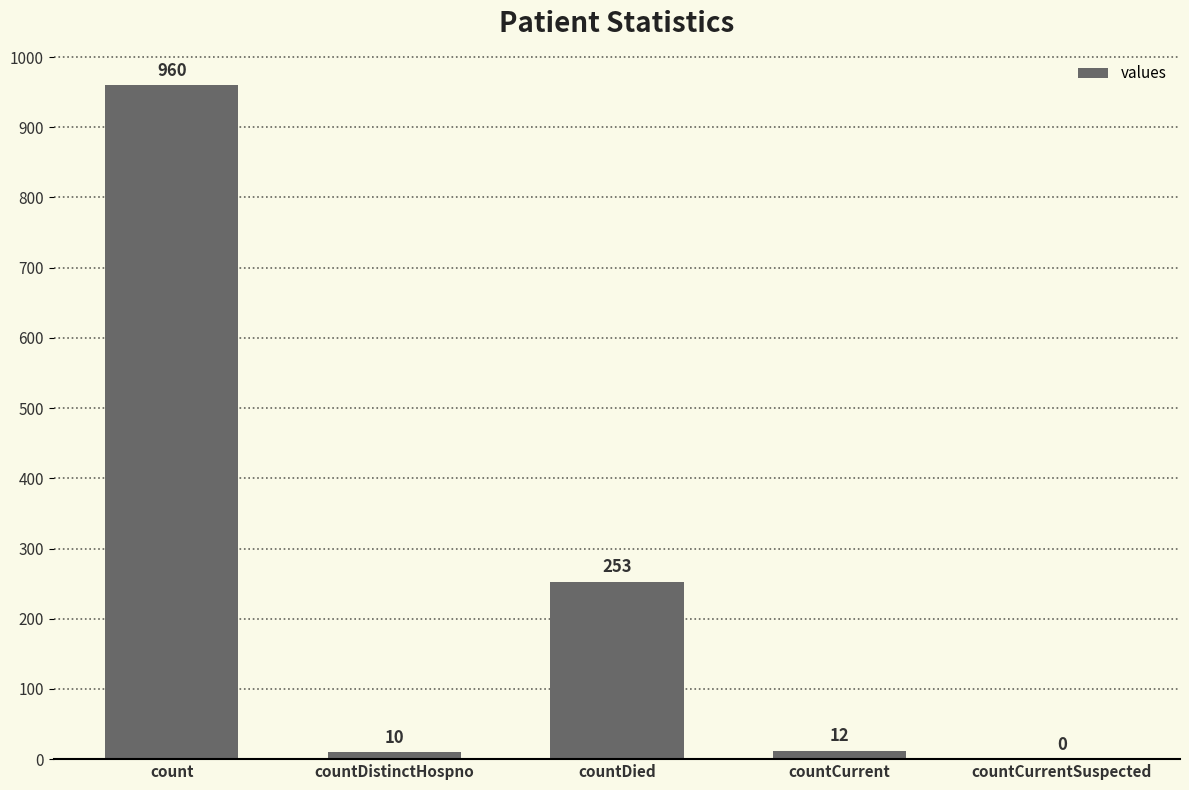

Which label corresponds to the largest value in the chart?

count